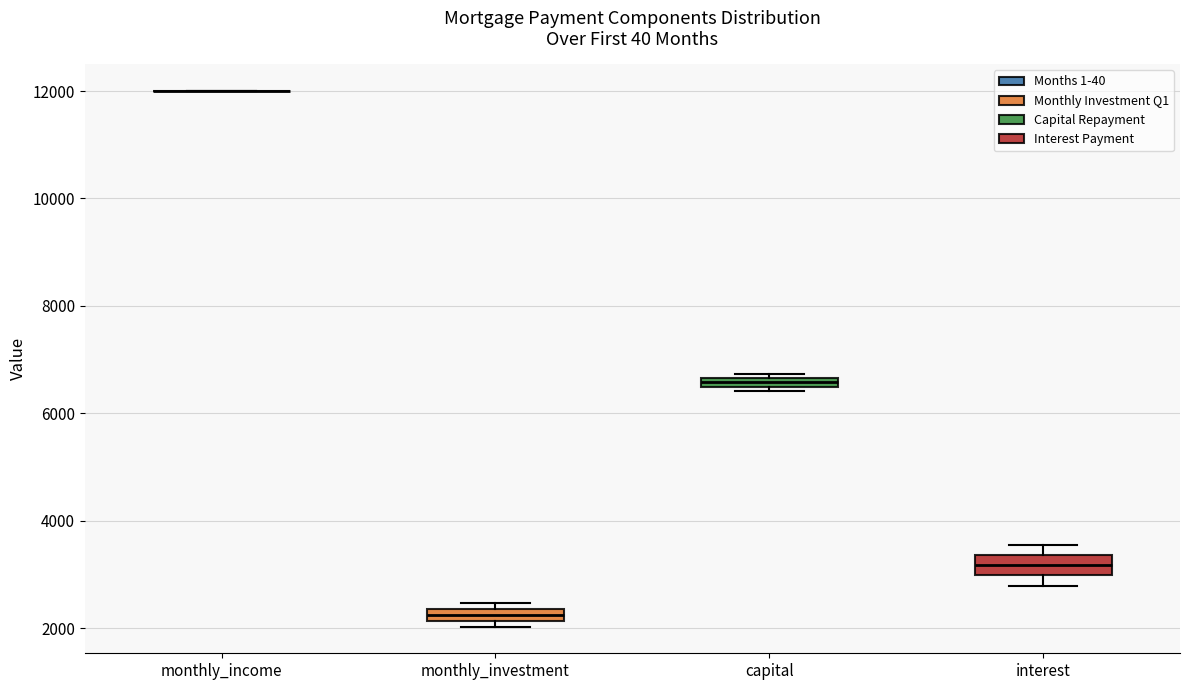

Where is the lower edge of the box for monthly_investment on the y-axis? The values are not printed on the chart, so give them approximately, as read against the axis.

2200